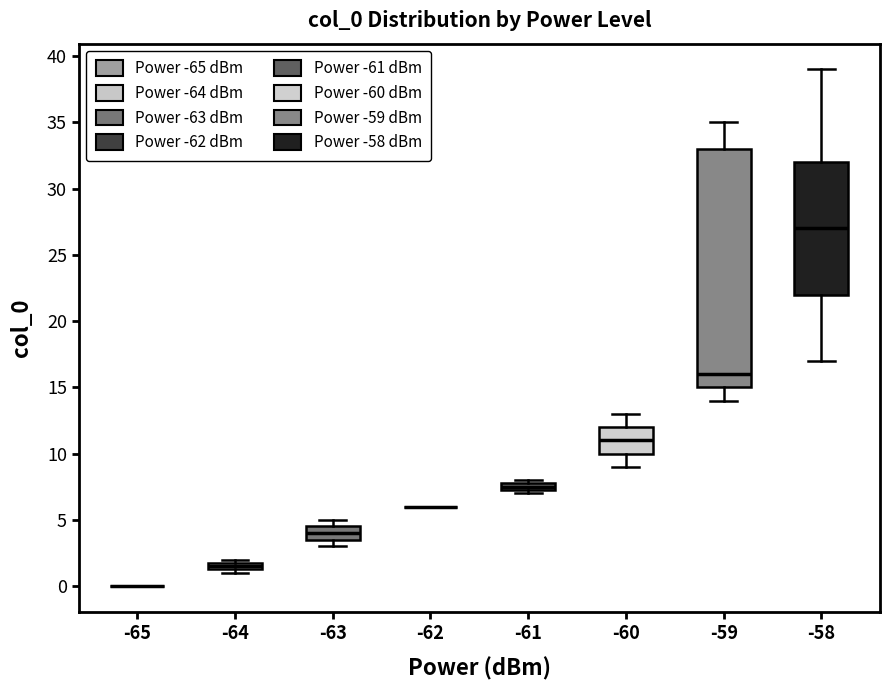

Which box is the tallest, from its lower edge to its upper edge?

-59